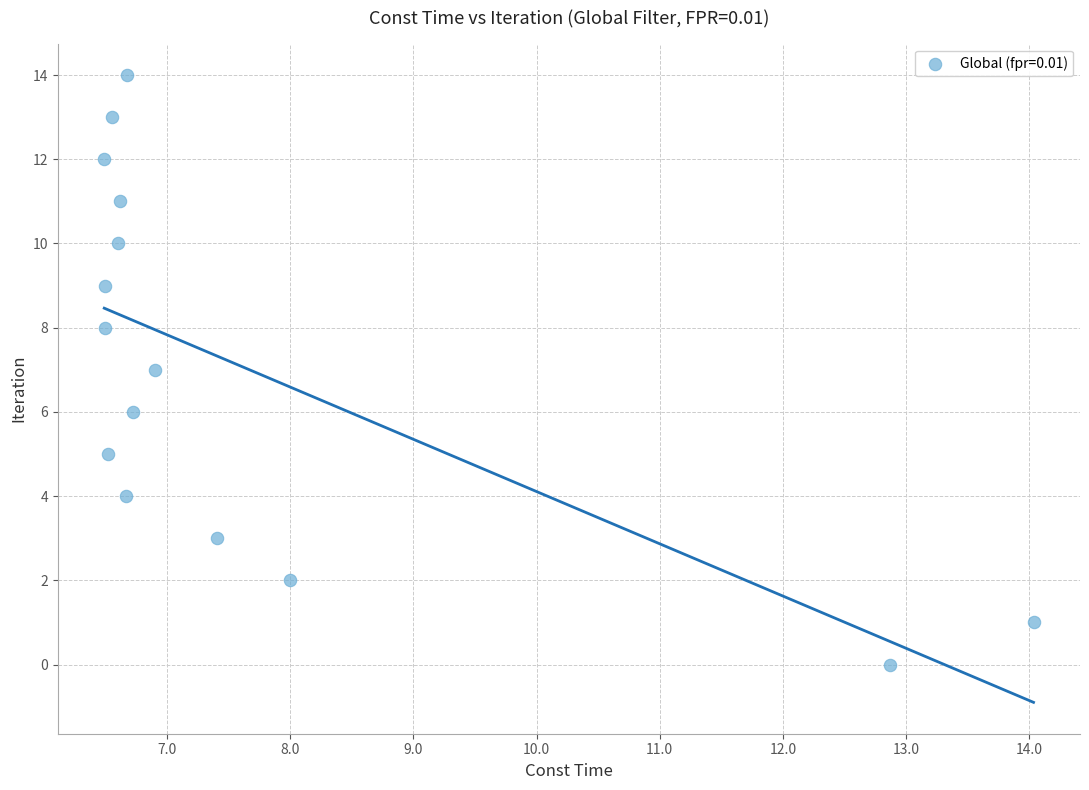

What is the range of Y values (max minus min)?

14